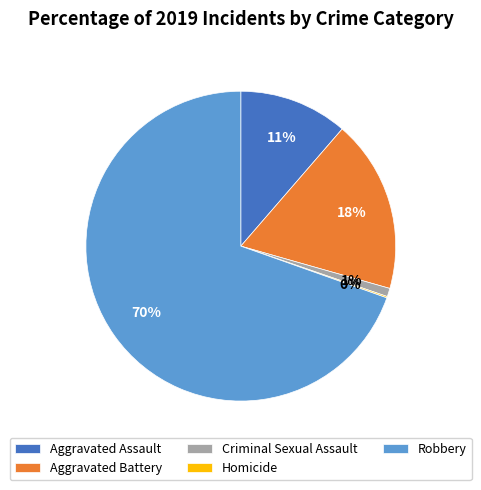

Is Aggravated Assault the majority of the pie?

No